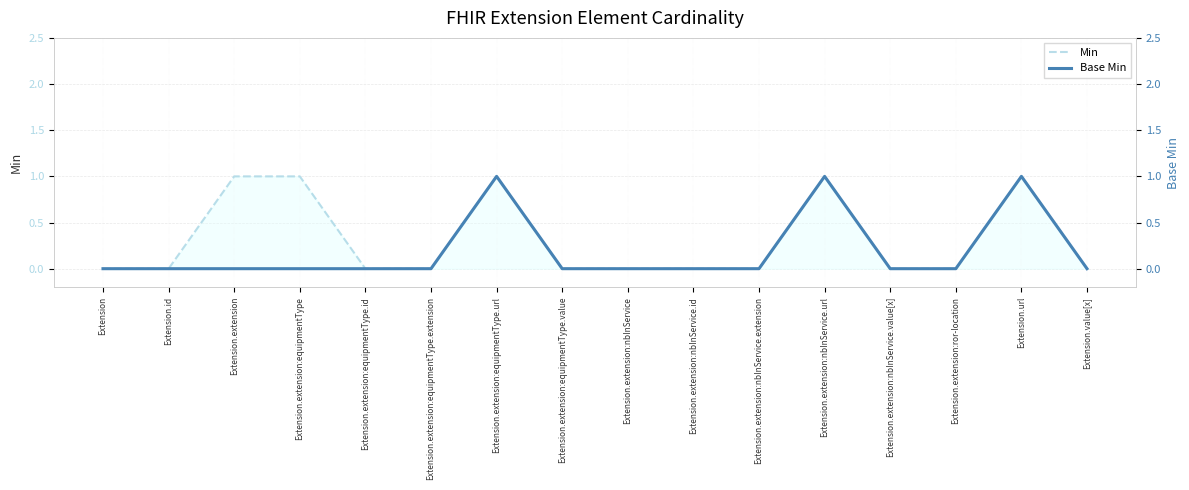

What position from the left is Extension.extension:nbInService.value[x]?

13